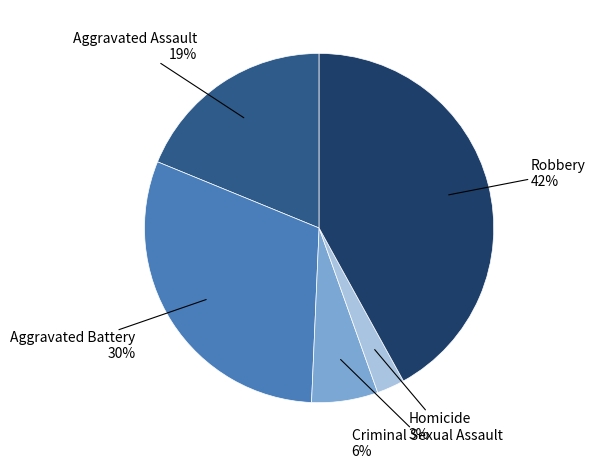

Is there a majority slice in this chart?

No